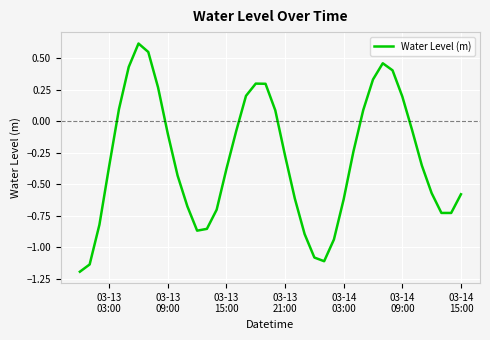

What is the maximum value shown in the chart?

0.6